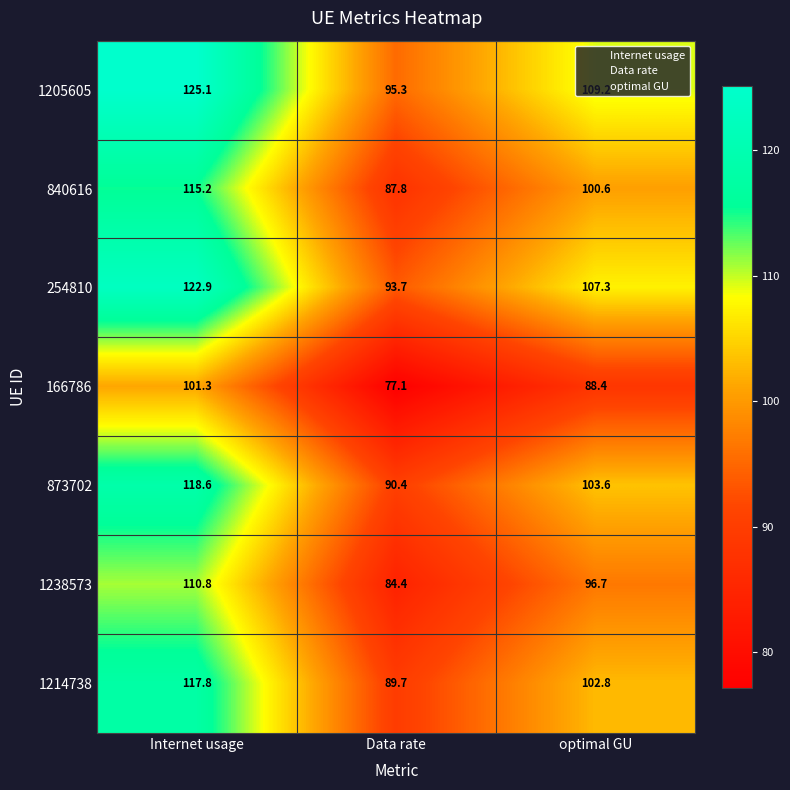

What is the highest value of the 873702 series?

118.6